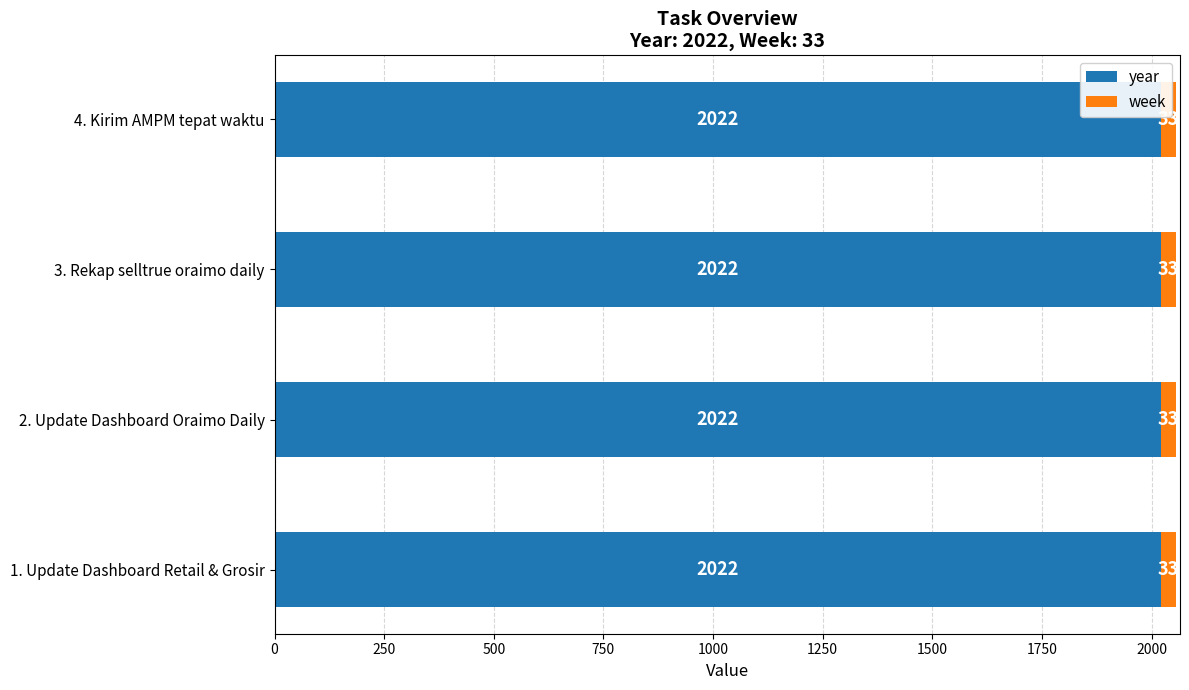

The value of year at 2. Update Dashboard Oraimo Daily is 2022. True or false?

True